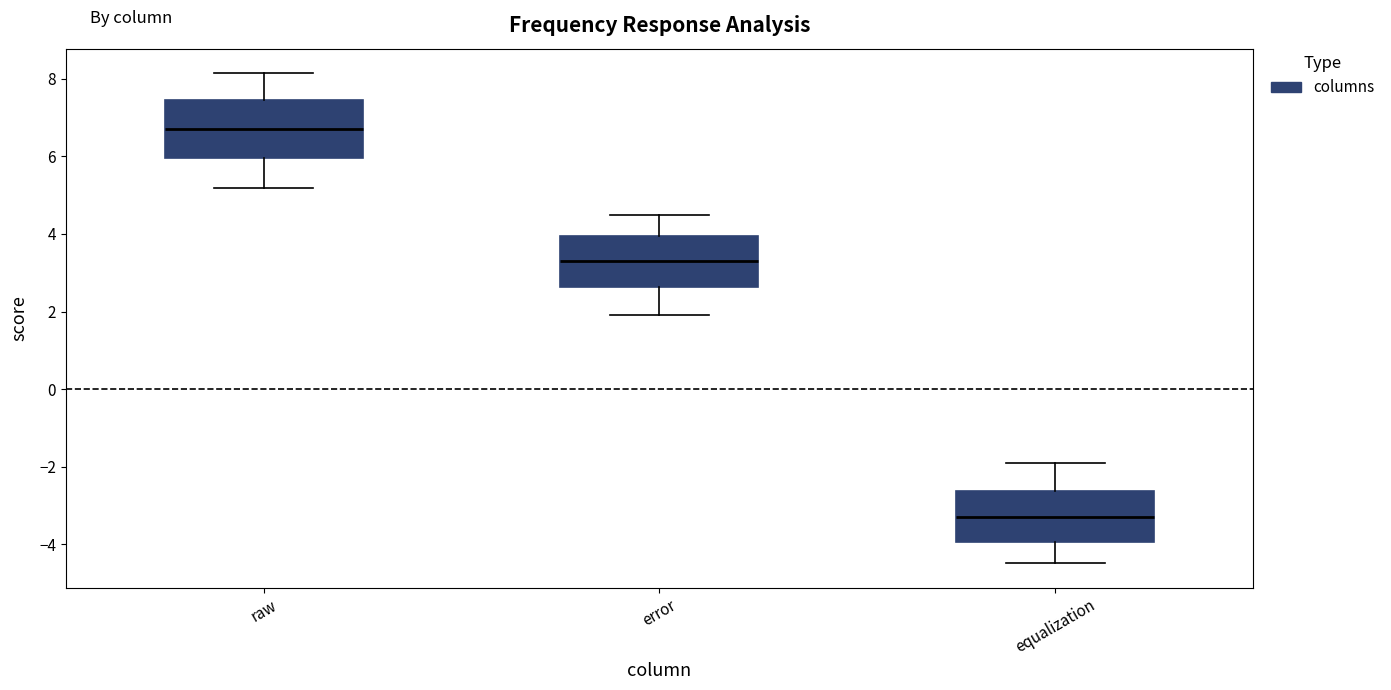

Which box's median line is the highest?

raw